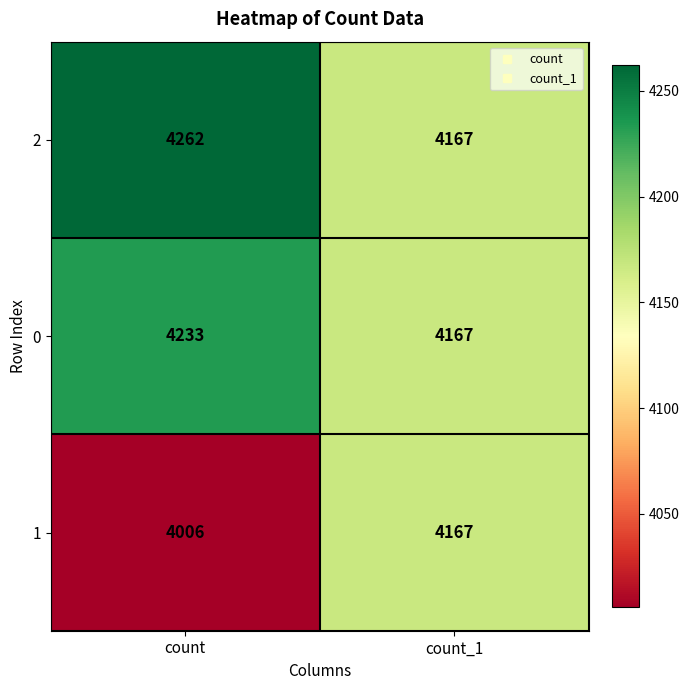

What is the minimum value for 1?

4006